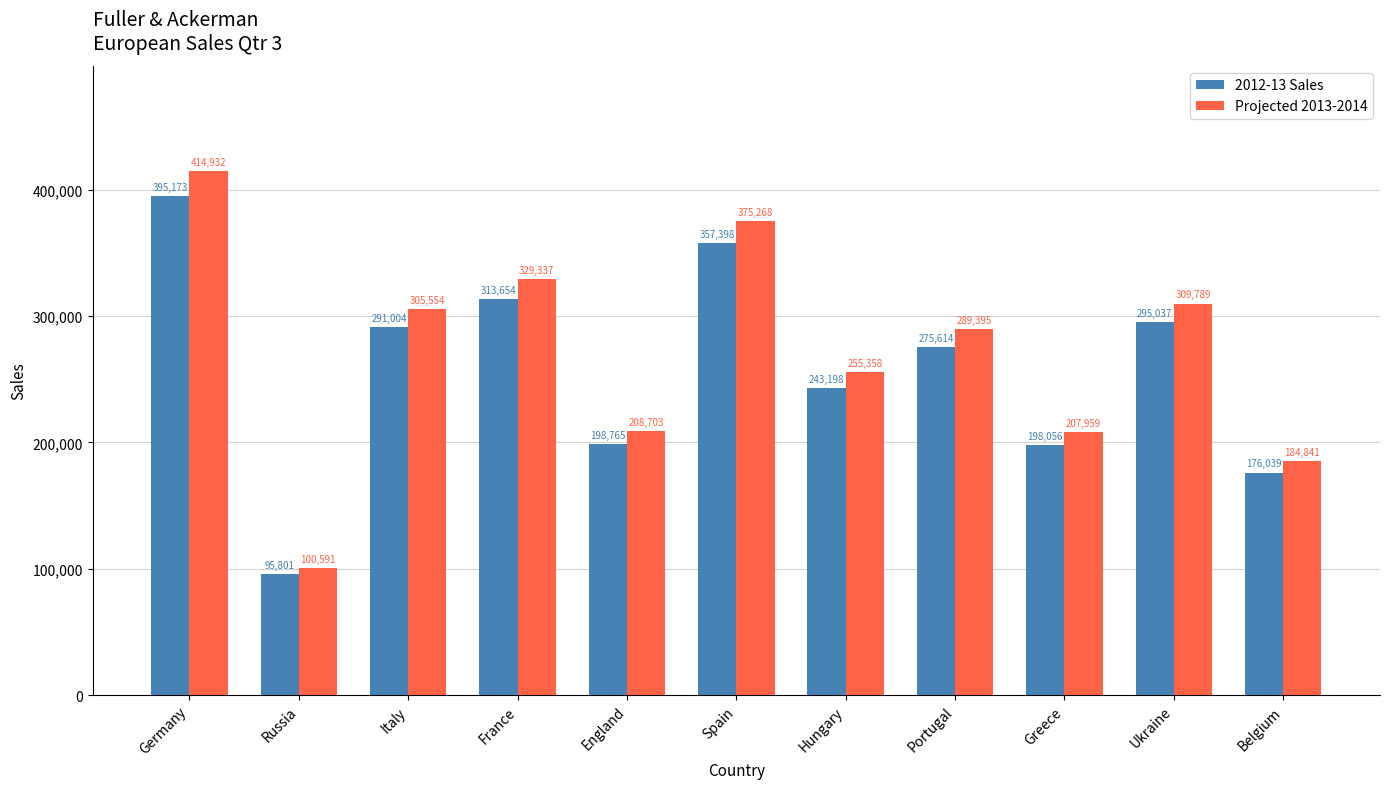

What is the average value of the 2012-13 Sales series?

258158.1